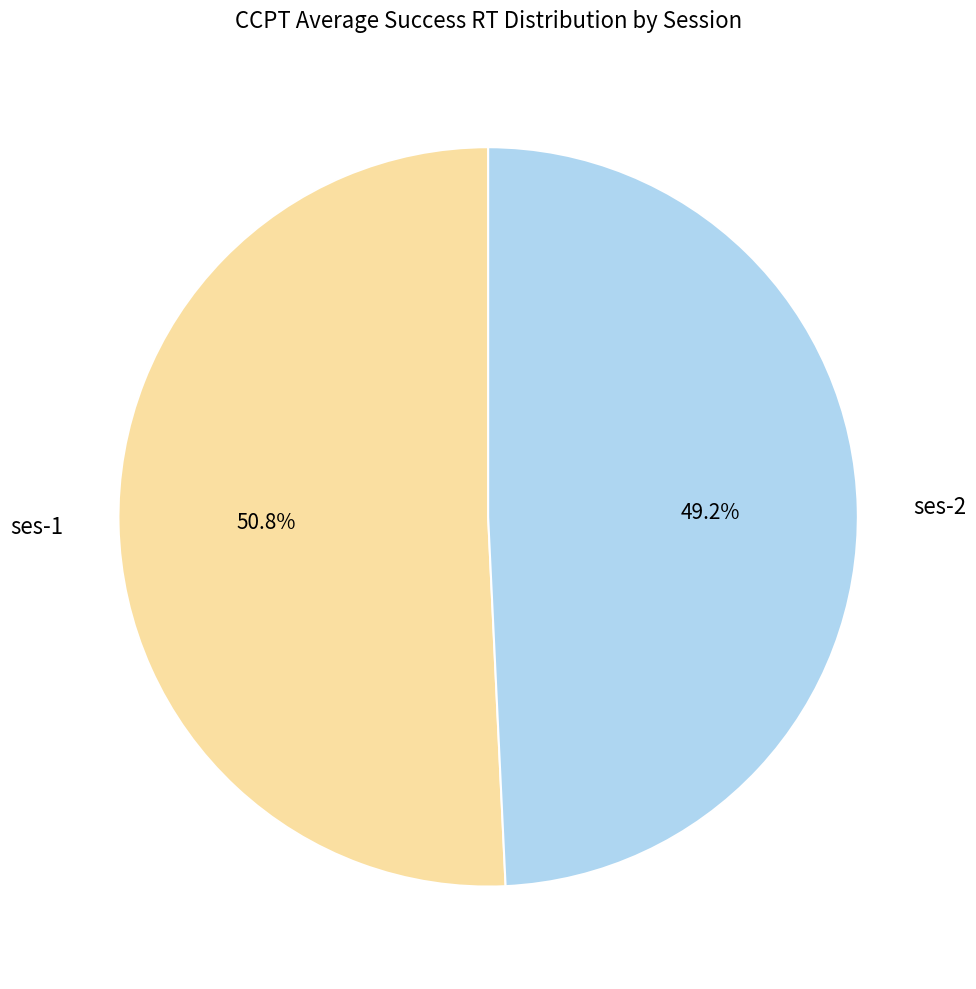

To the nearest percent, what is the difference between the largest and smallest slice percentages?

2%